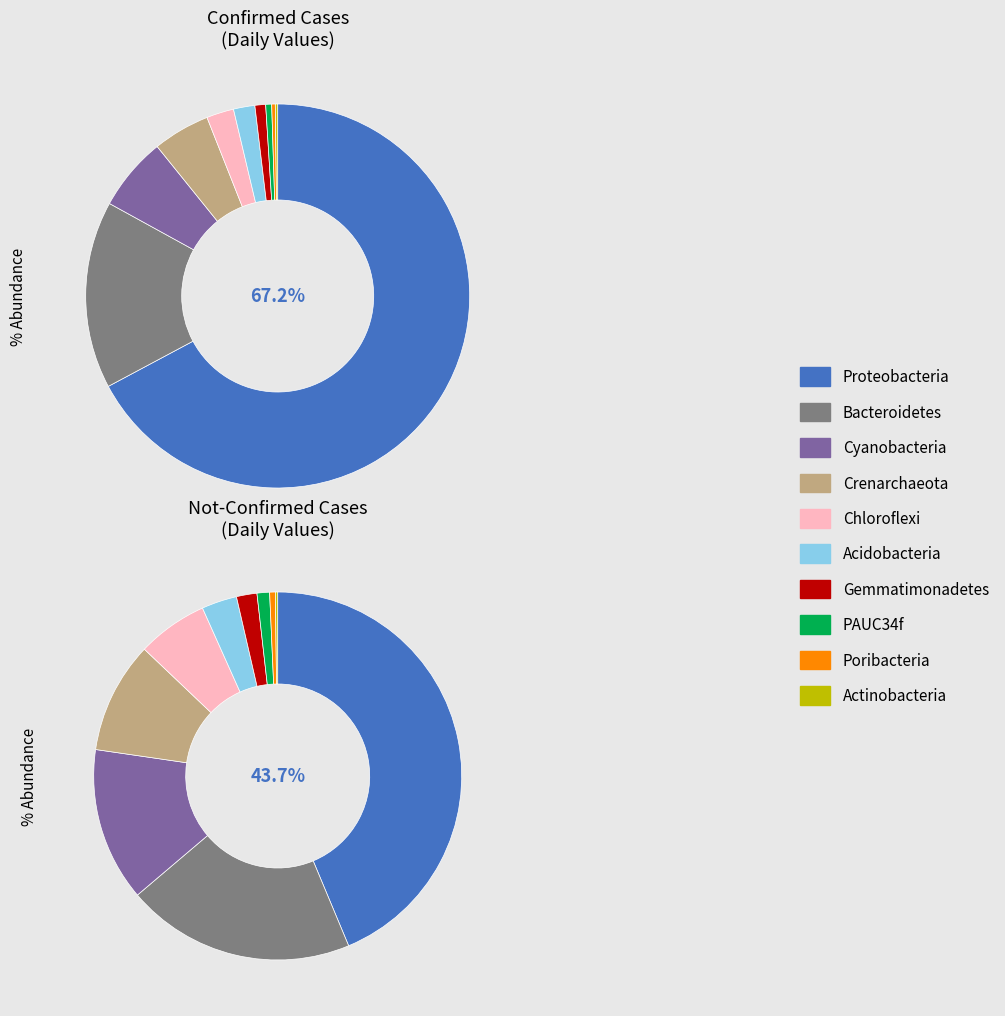

Is 39 the majority of the pie?

No